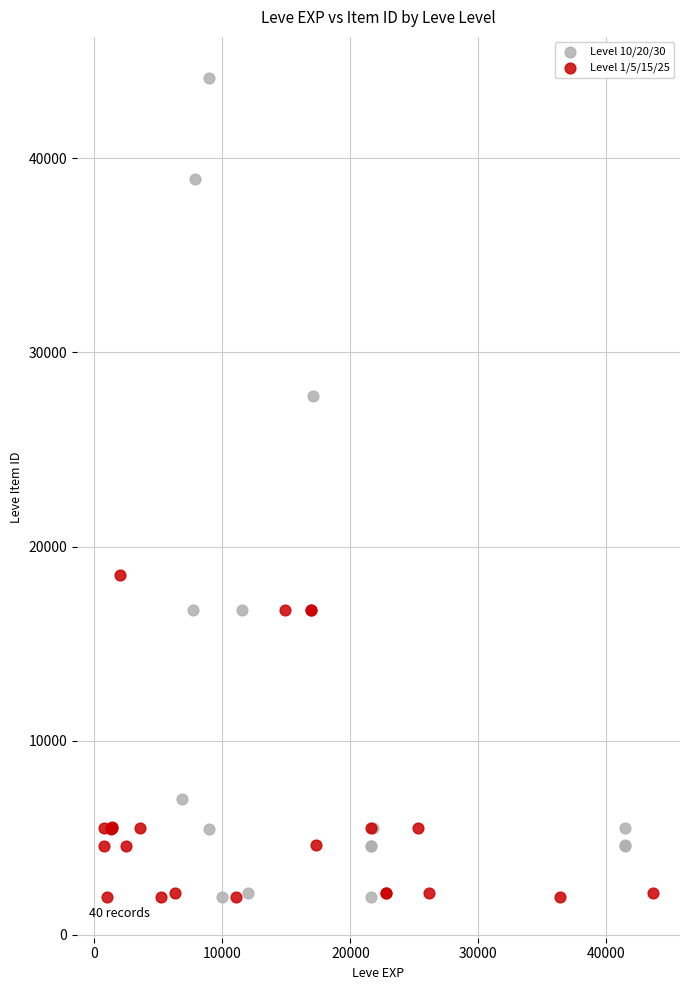

Which series has the largest Y range (max minus min)?

Level 10/20/30